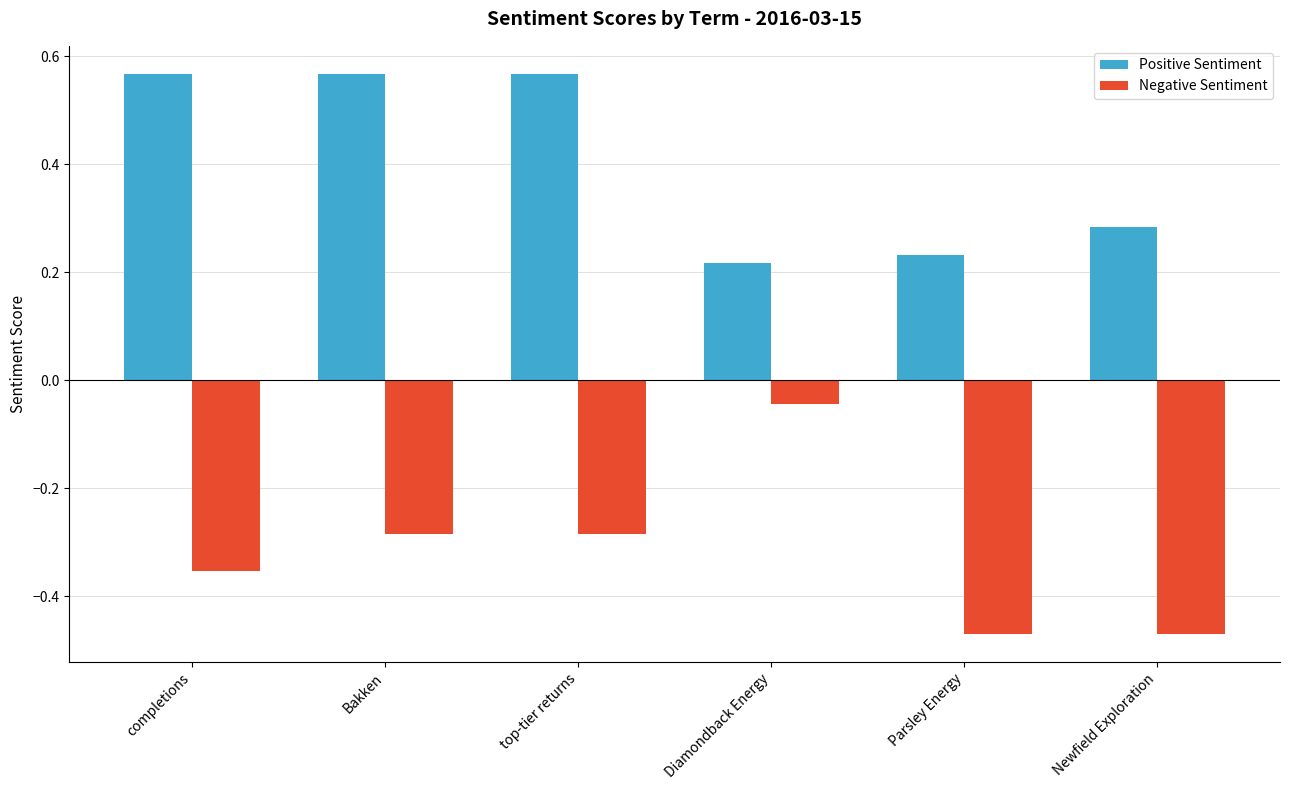

What are all the series names shown in the legend?

Positive Sentiment, Negative Sentiment